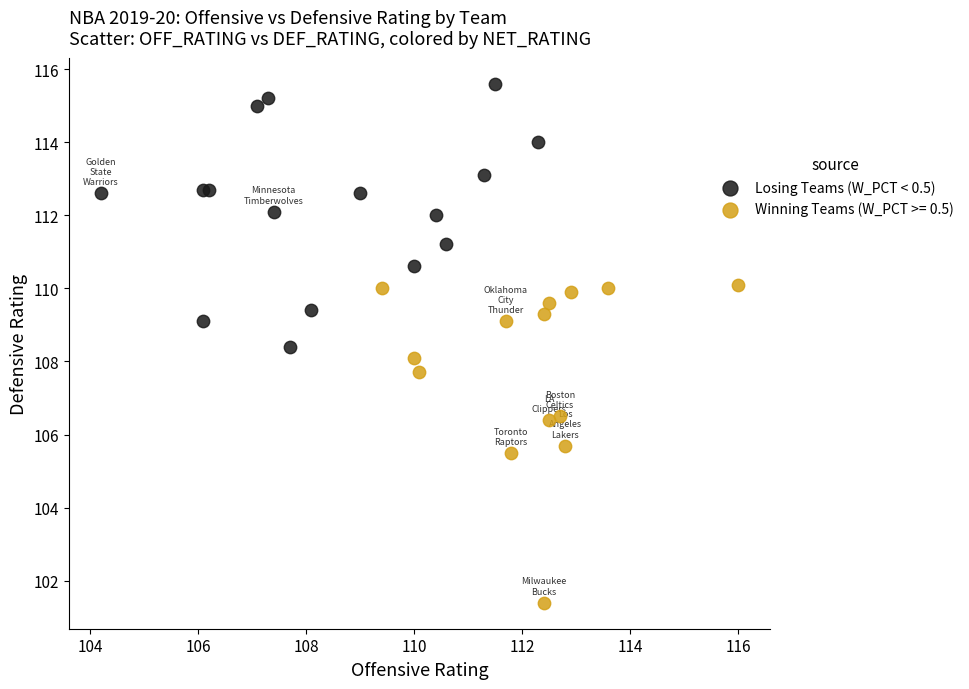

Which series reaches the minimum Y coordinate?

Winning Teams (W_PCT >= 0.5)